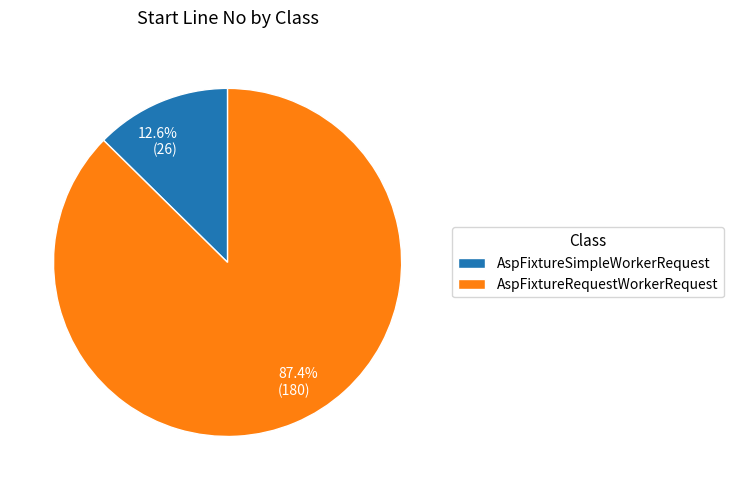

Which category has the smallest portion of the pie?

AspFixtureSimpleWorkerRequest